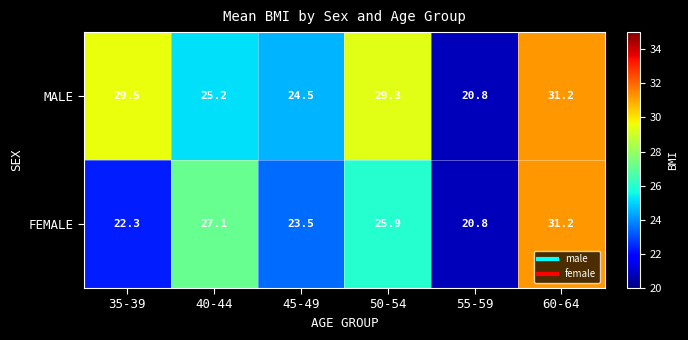

Reading left to right, transcribe all the data shown in this chart.

MALE: 29.5	25.2	24.5	29.3	20.8	31.2
FEMALE: 22.3	27.1	23.5	25.9	20.8	31.2